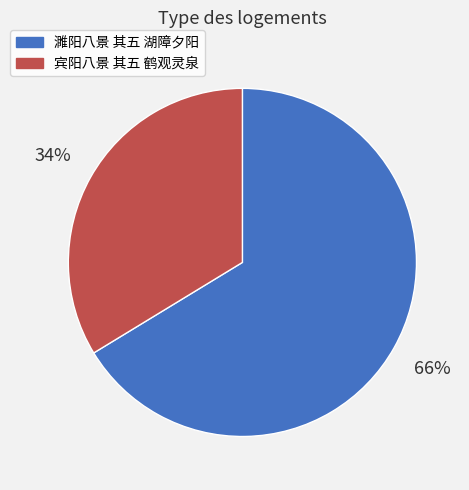

To the nearest percent, what is the average slice percentage?

50%